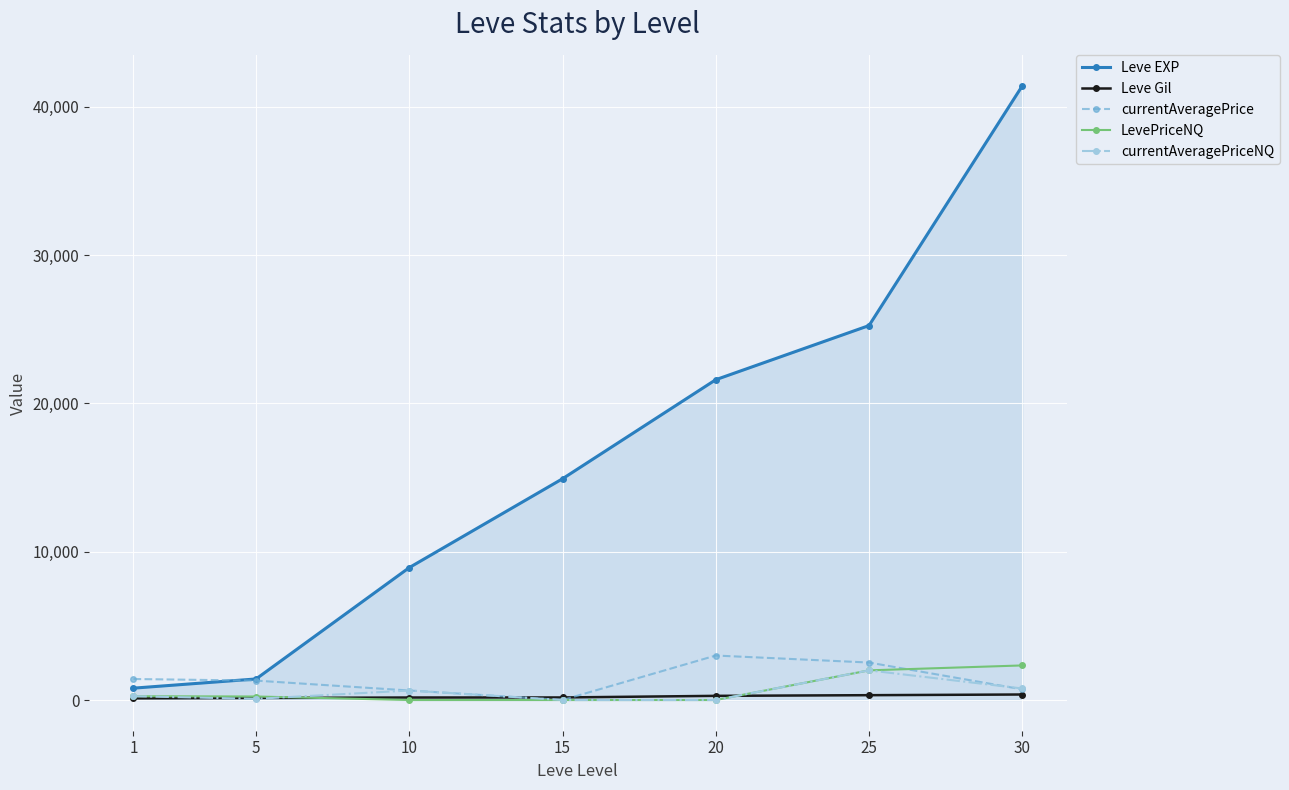

At how many categories does at least one series exceed 14171?

4